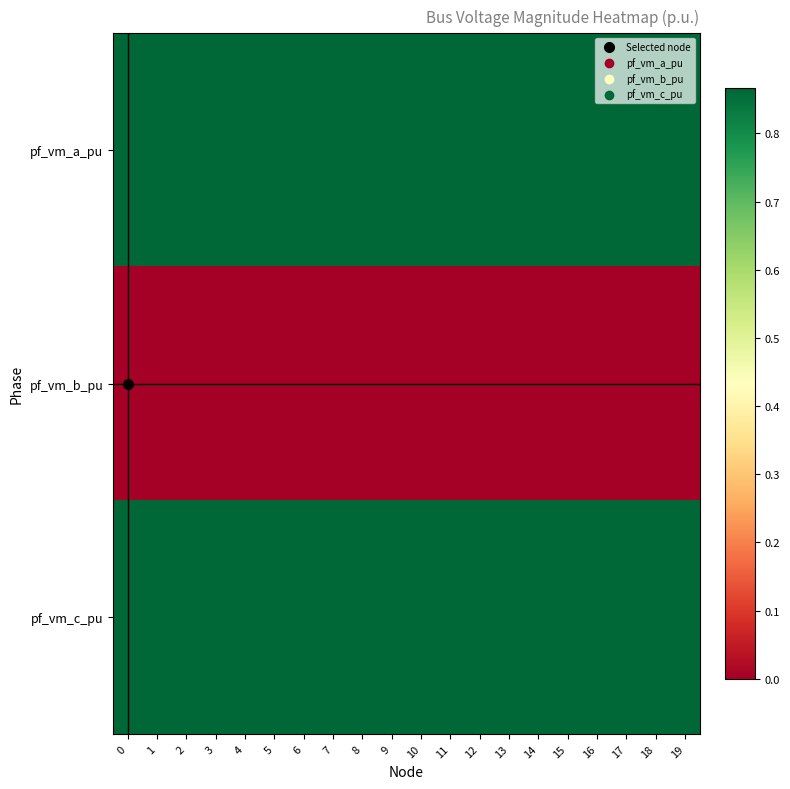

Which category has the highest value across all series?

9